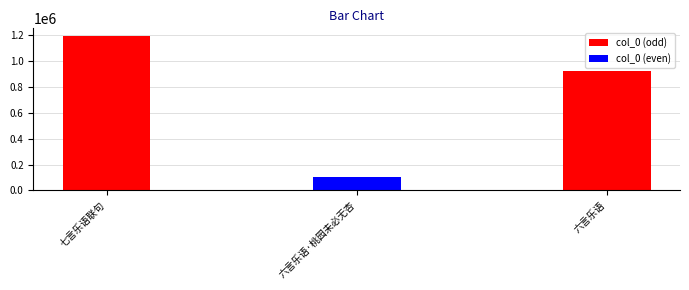

What is the difference between the maximum and minimum values?

1092007